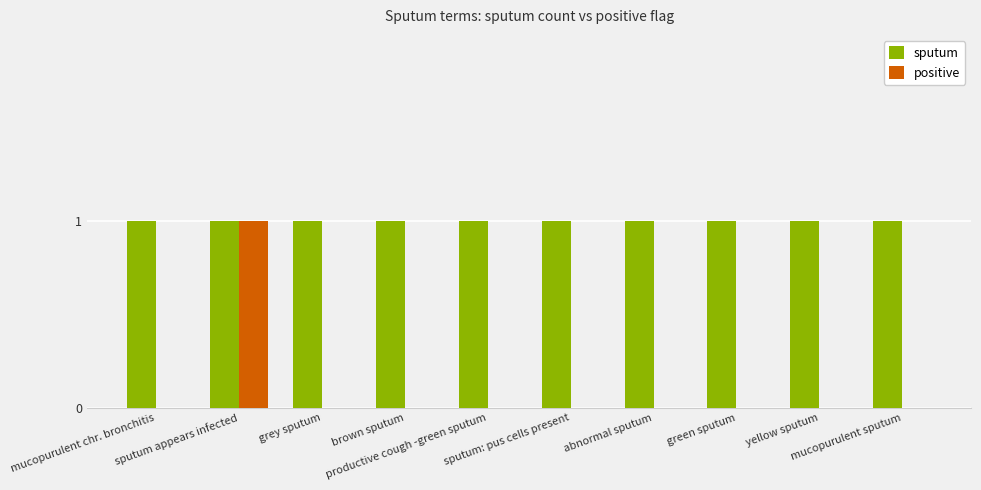

Which series has the largest total across all categories?

sputum